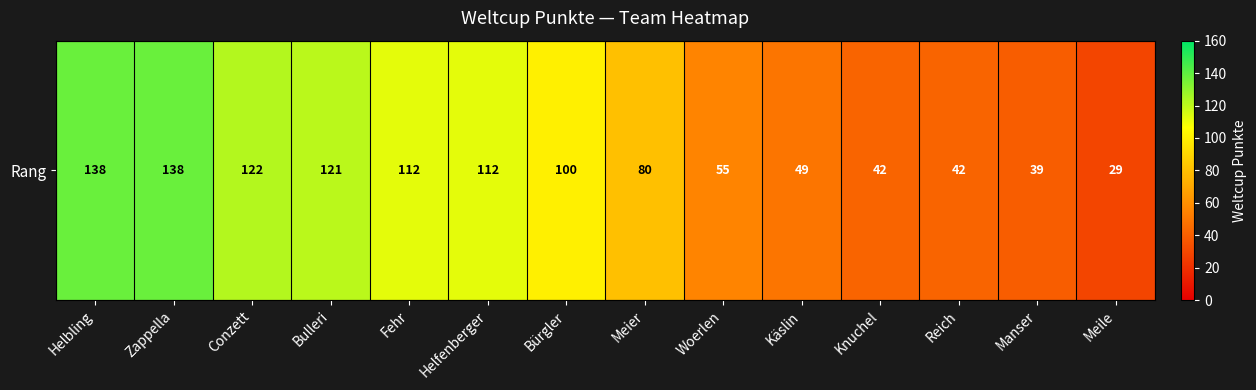

True or false: the data shows 39 at Manser.

True